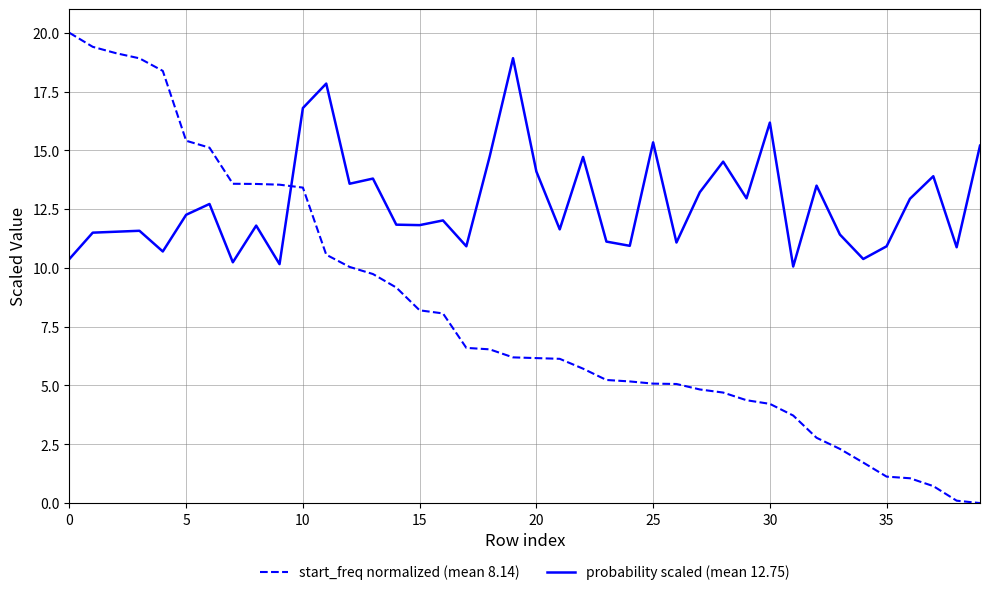

True or false: start_freq normalized (mean 8.14) and probability scaled (mean 12.75) intersect in this chart.

True